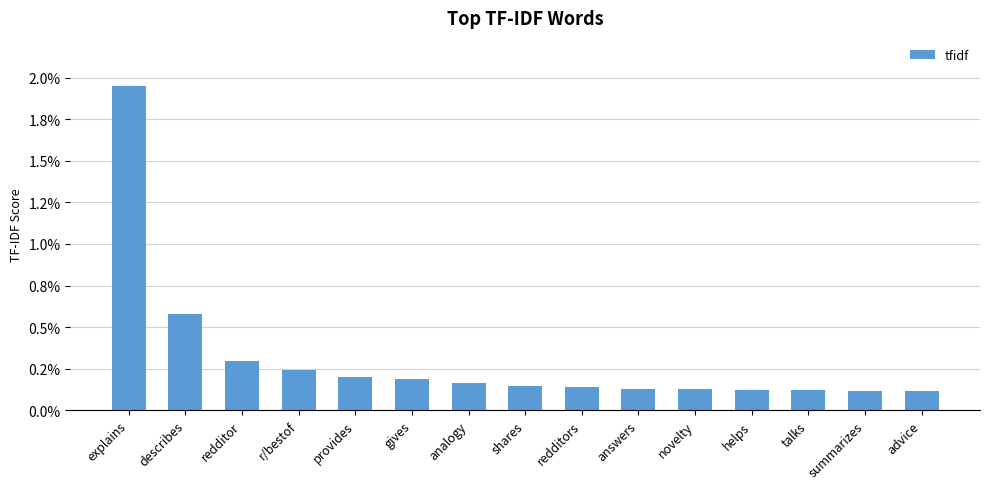

Does the chart contain any negative values?

No